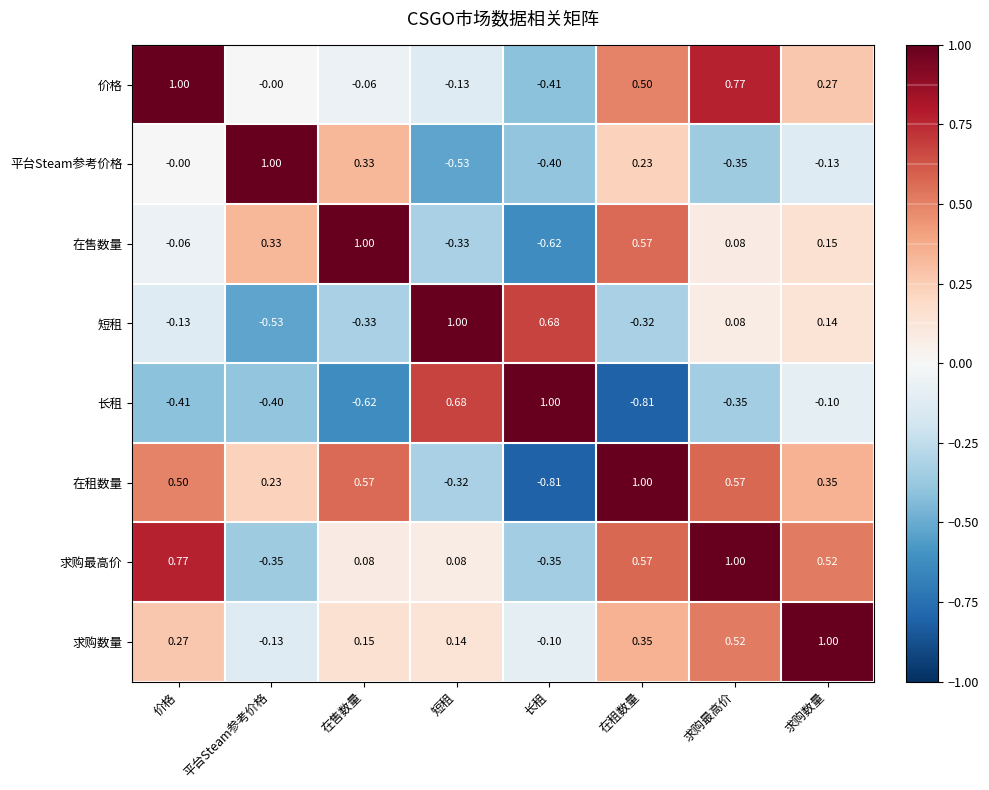

At which label does 平台Steam参考价格 reach its minimum?

短租